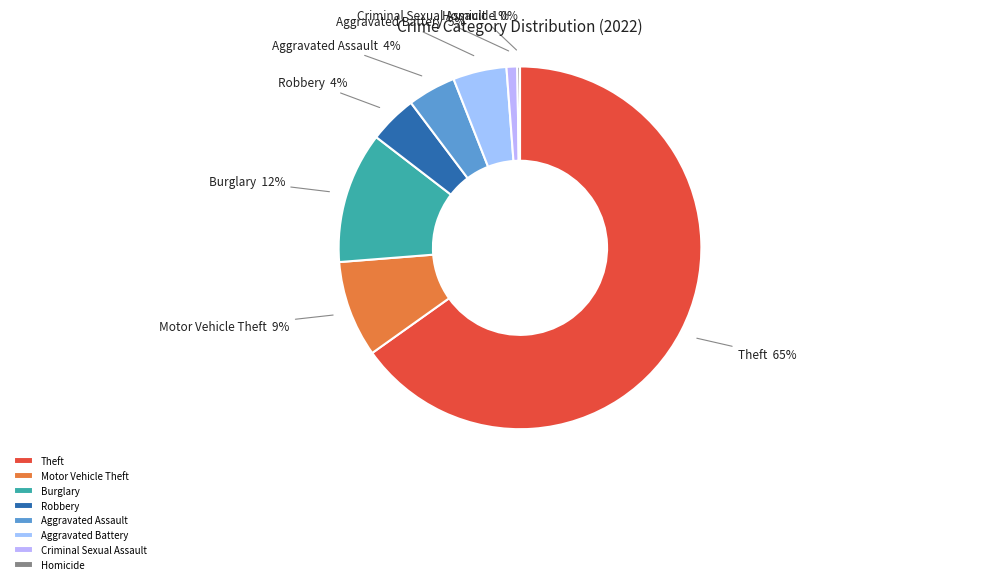

Combined, do Aggravated Battery and Criminal Sexual Assault account for over 50%?

No